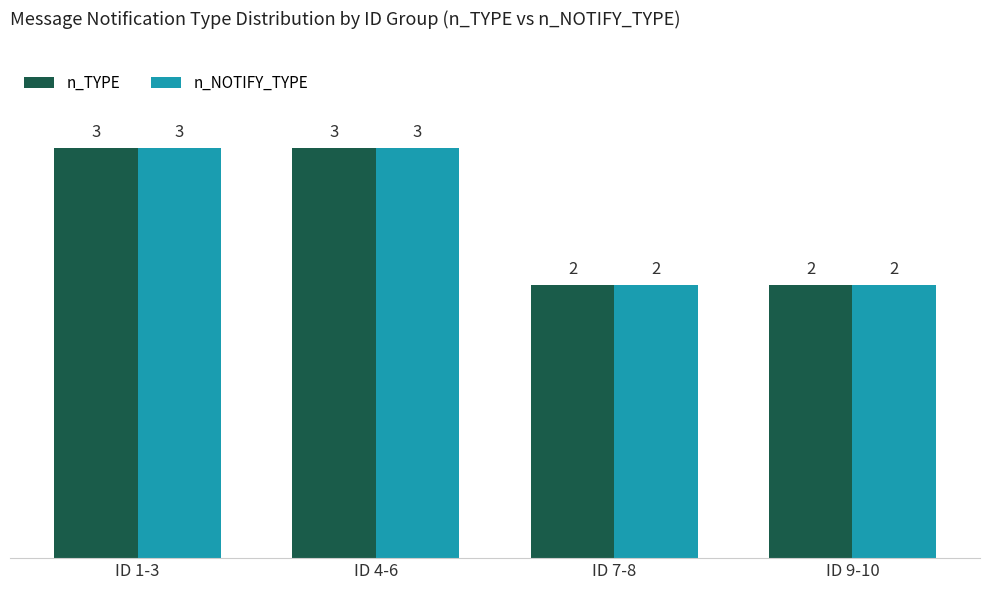

The n_TYPE series shows 1 at ID 7-8. True or false?

False